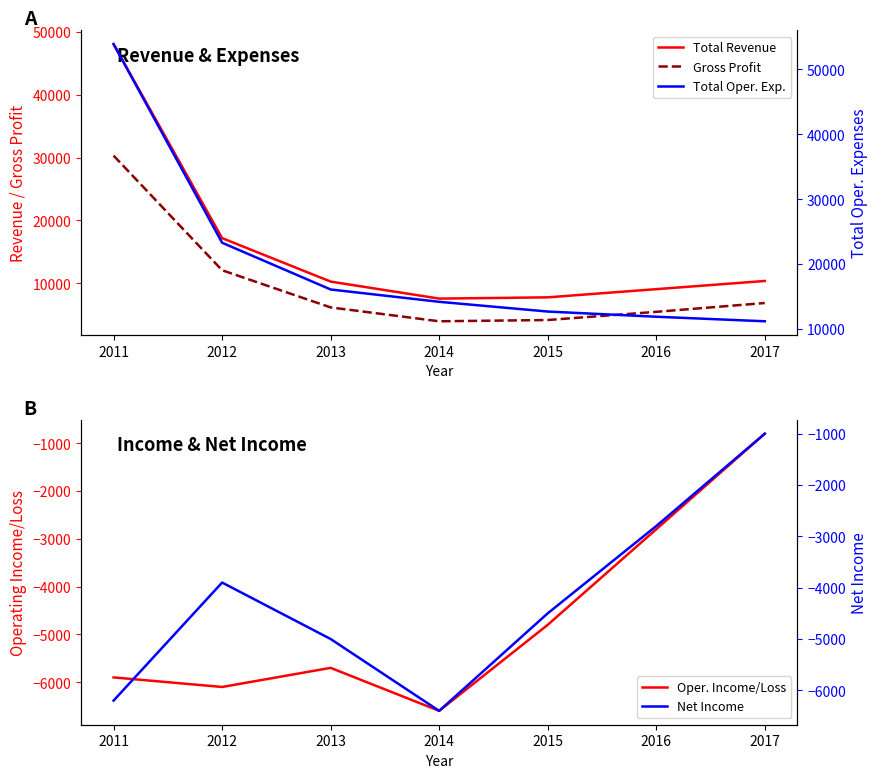

Does the chart have visible grid lines?

No